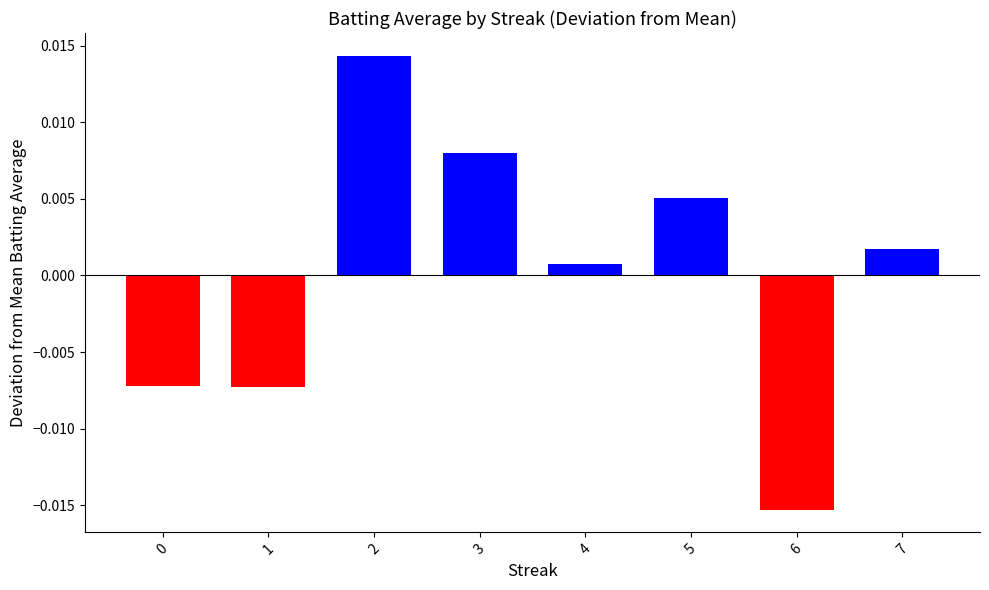

Which category has the lowest value across all series?

6